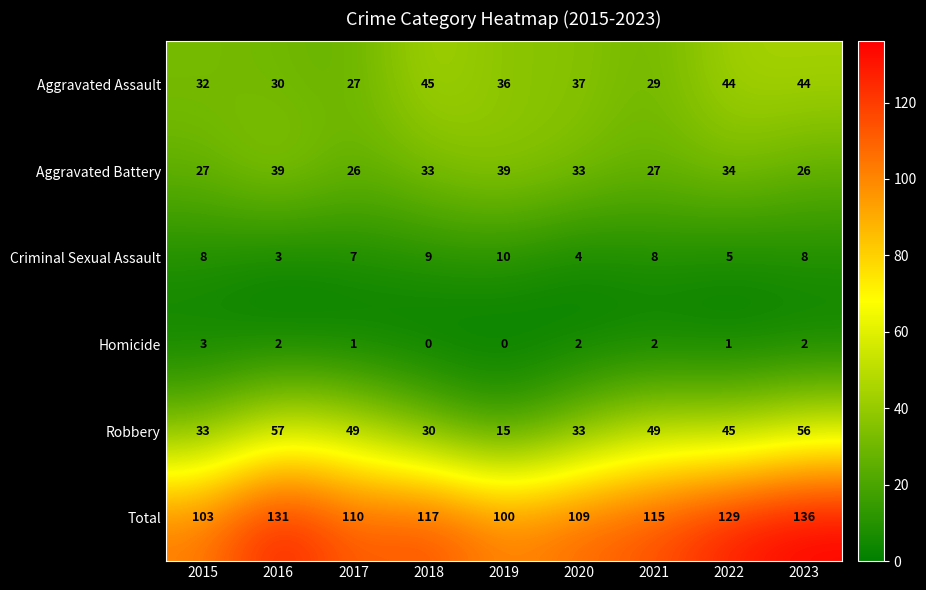

Which series has the largest total across all categories?

Total